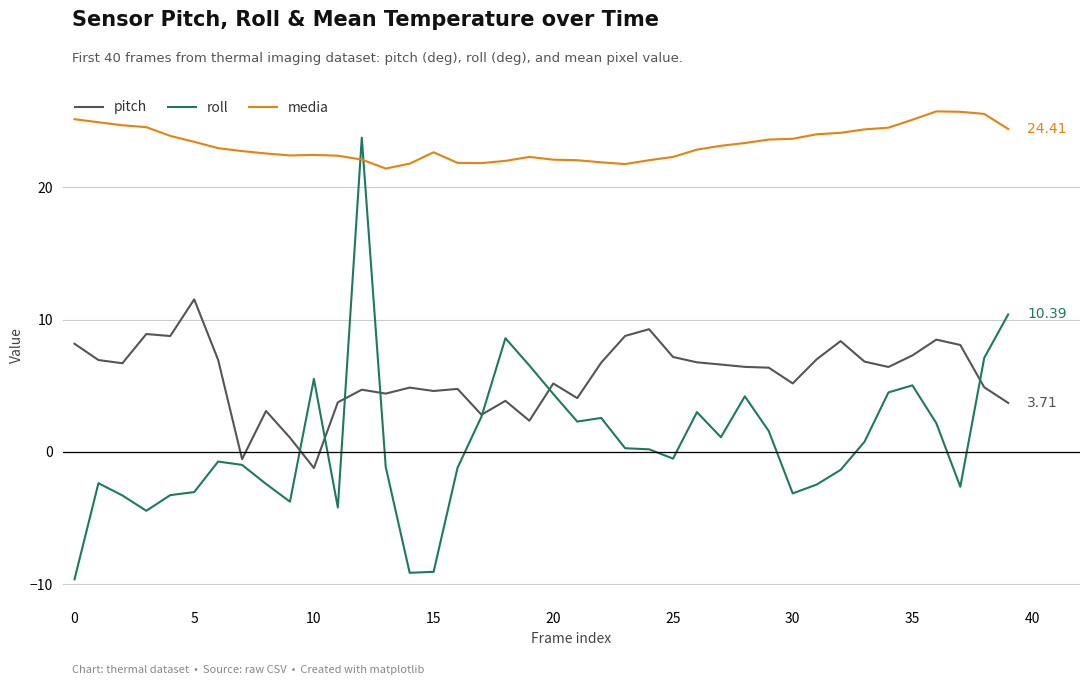

Which series has the widest spread of values?

roll